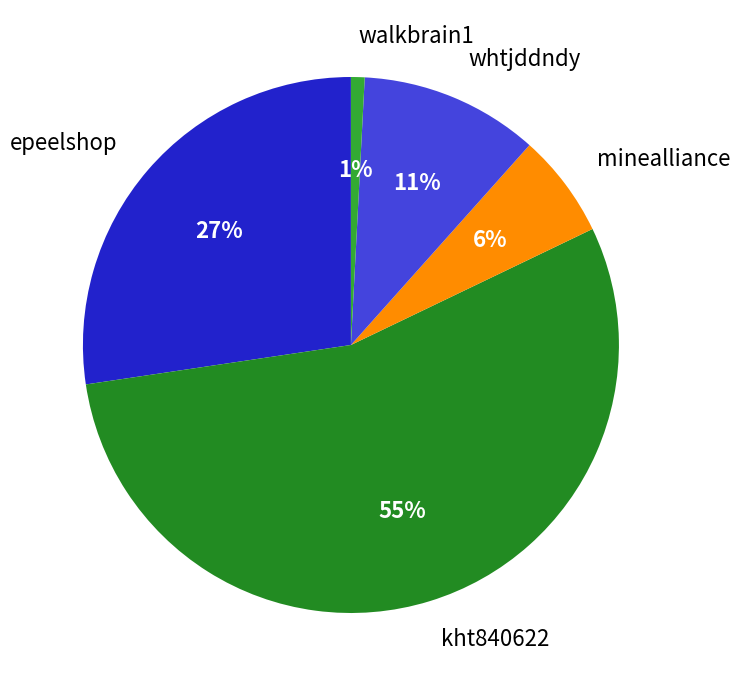

Which slice is the smallest?

walkbrain1